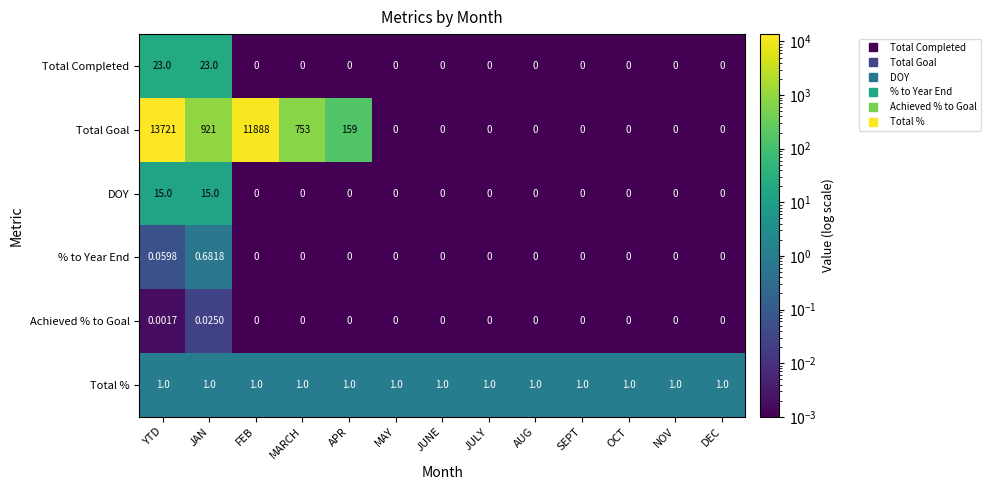

Which series has the widest spread of values?

Total Goal